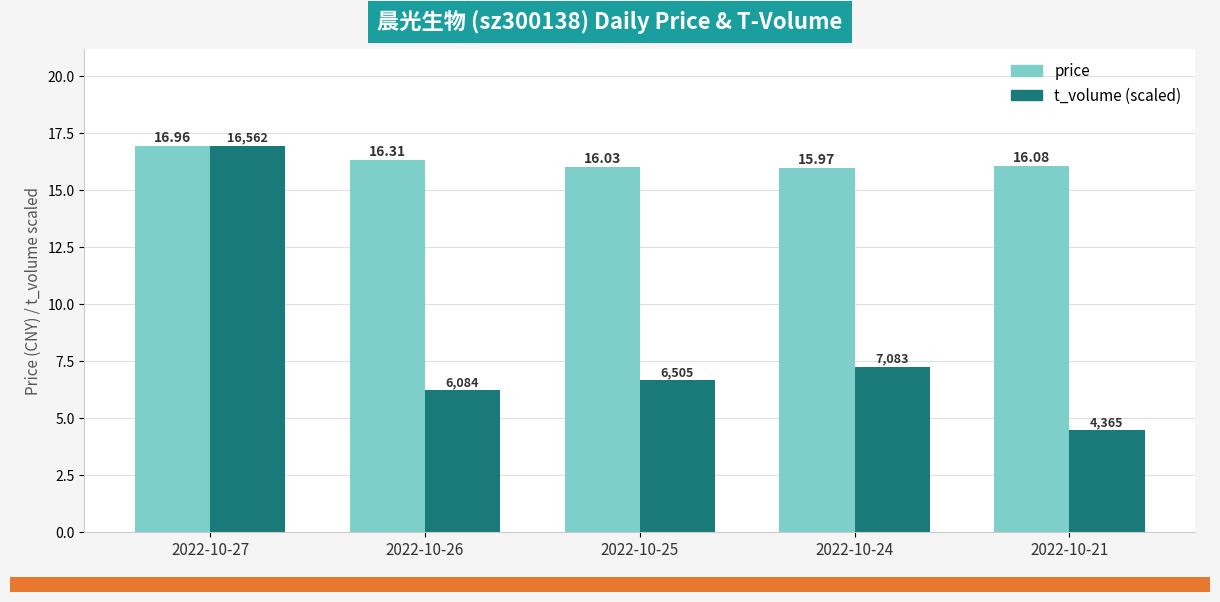

What is the average value of the t_volume (scaled) series?

8.3